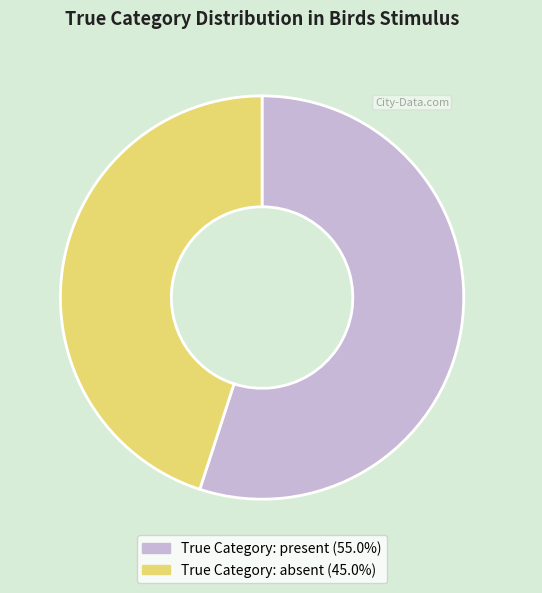

Combined, do True Category: absent (45.0%) and True Category: present (55.0%) account for over 50%?

Yes